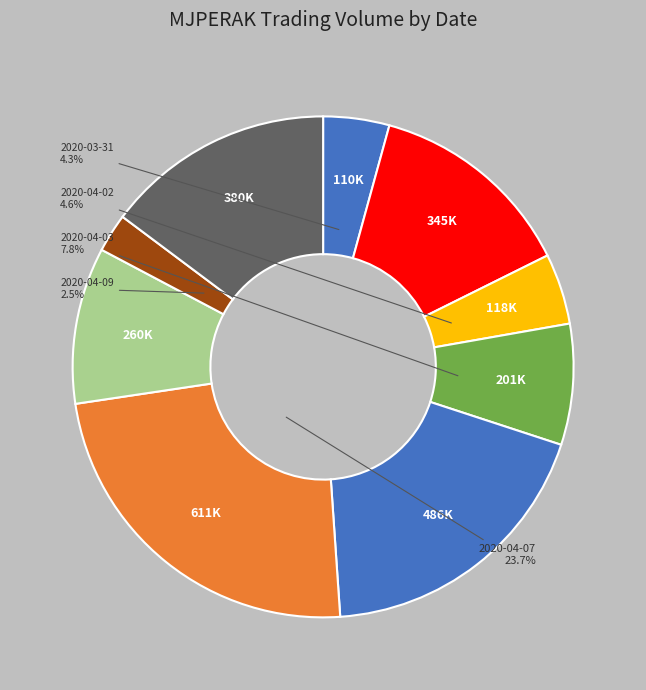

How many slices are in this pie chart?

9